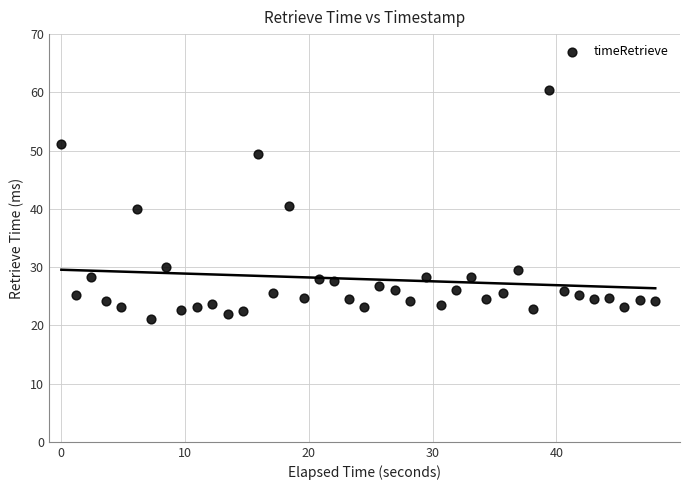

What is the range of Y values (max minus min)?

39.4